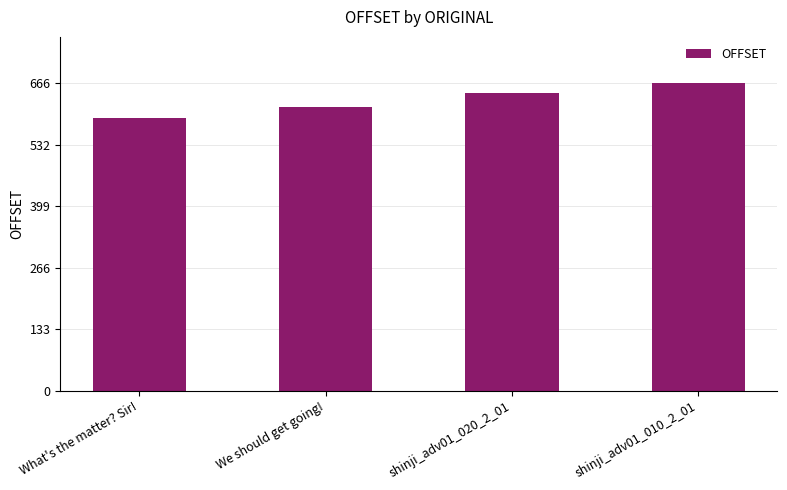

List the labels in order of value, largest first.

shinji_adv01_010_2_01, shinji_adv01_020_2_01, We should get going!, What's the matter? Sir!